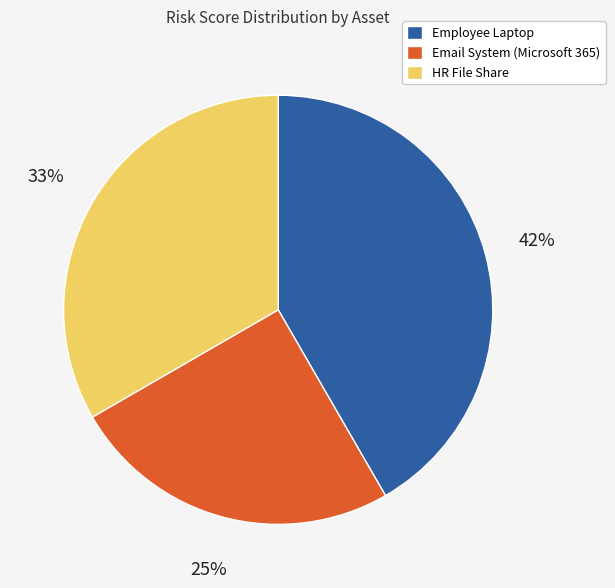

Does Employee Laptop account for over 50% of the chart?

No